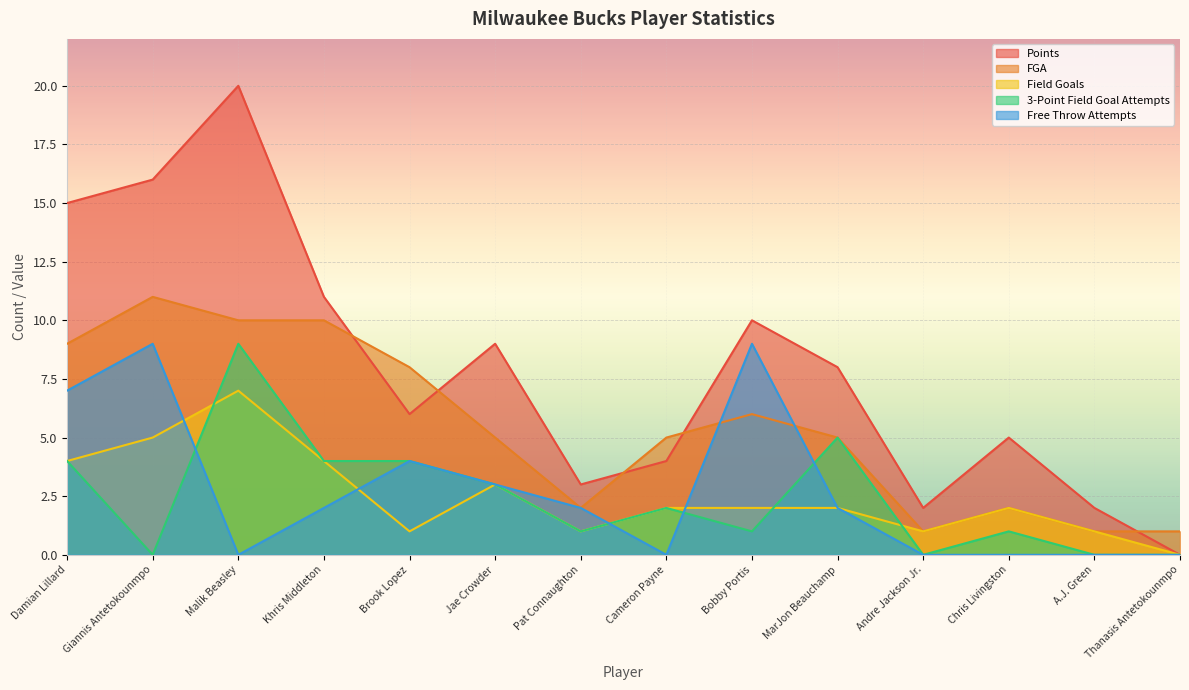

Is the value of 3-Point Field Goal Attempts at Thanasis Antetokounmpo greater than the value of FGA at A.J. Green?

No